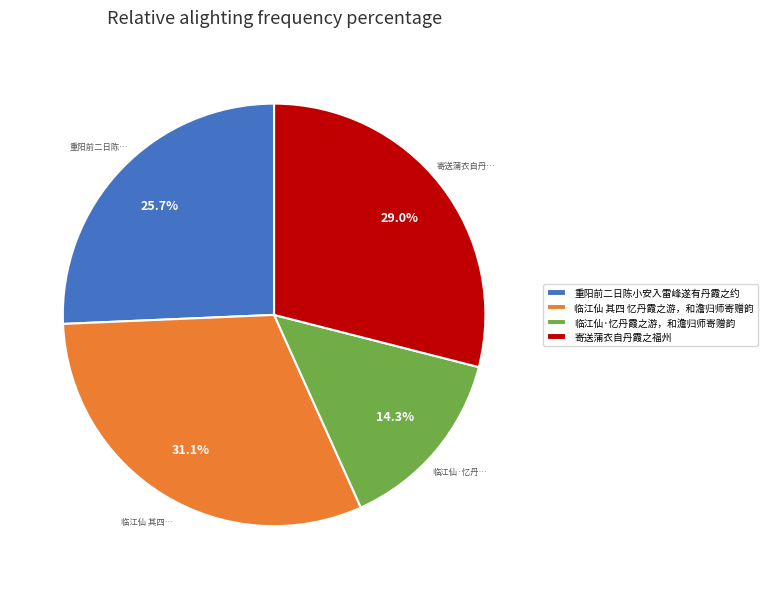

Which slice is the smallest?

临江仙·忆丹霞之游，和澹归师寄赠韵